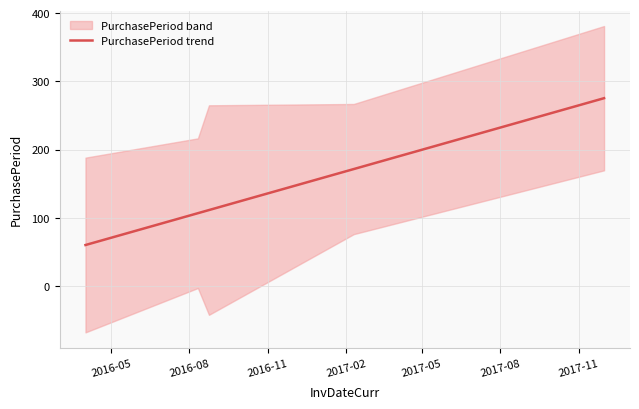

What is the value of the 4th point from the left?

171.4